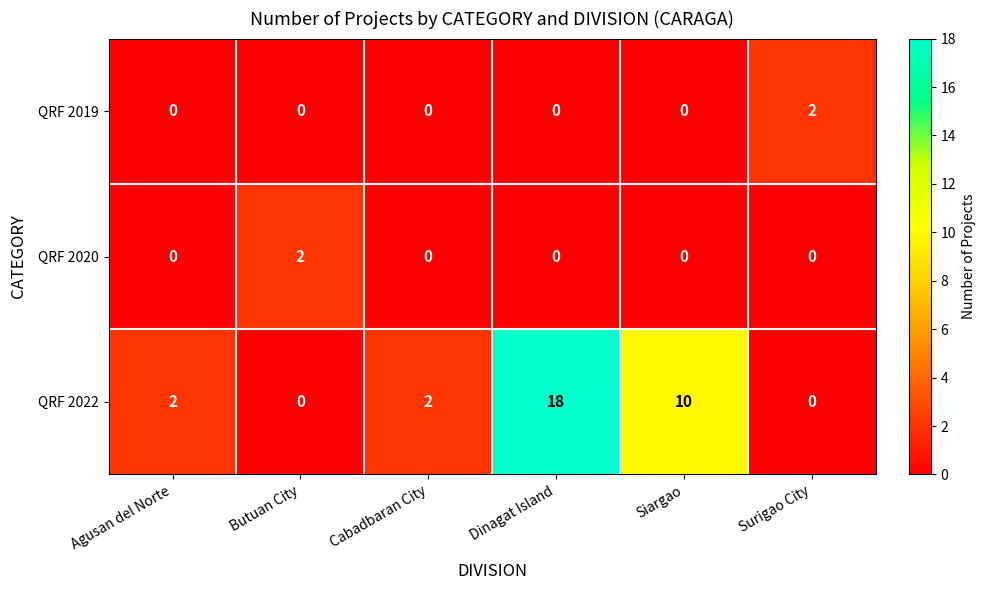

Where is QRF 2022 nearest to the value 9?

Siargao